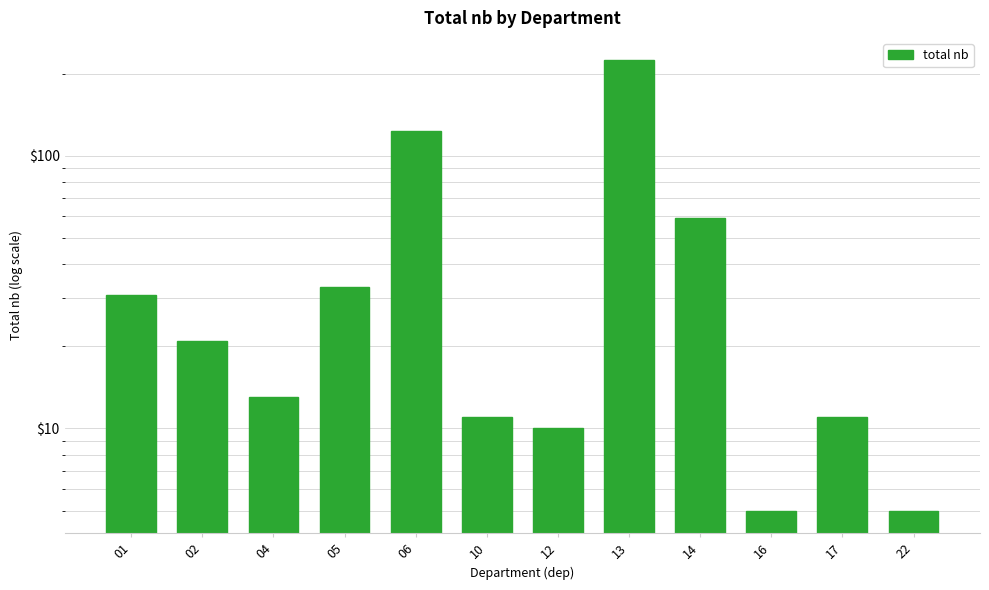

Does the chart contain any negative values?

No